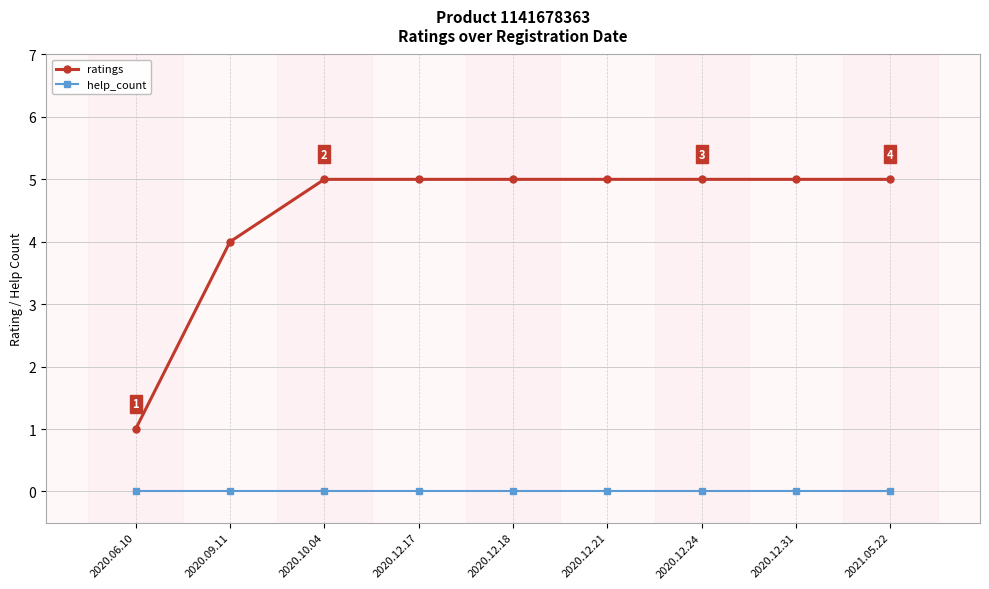

What is the difference between the maximum and minimum values in the ratings series?

4